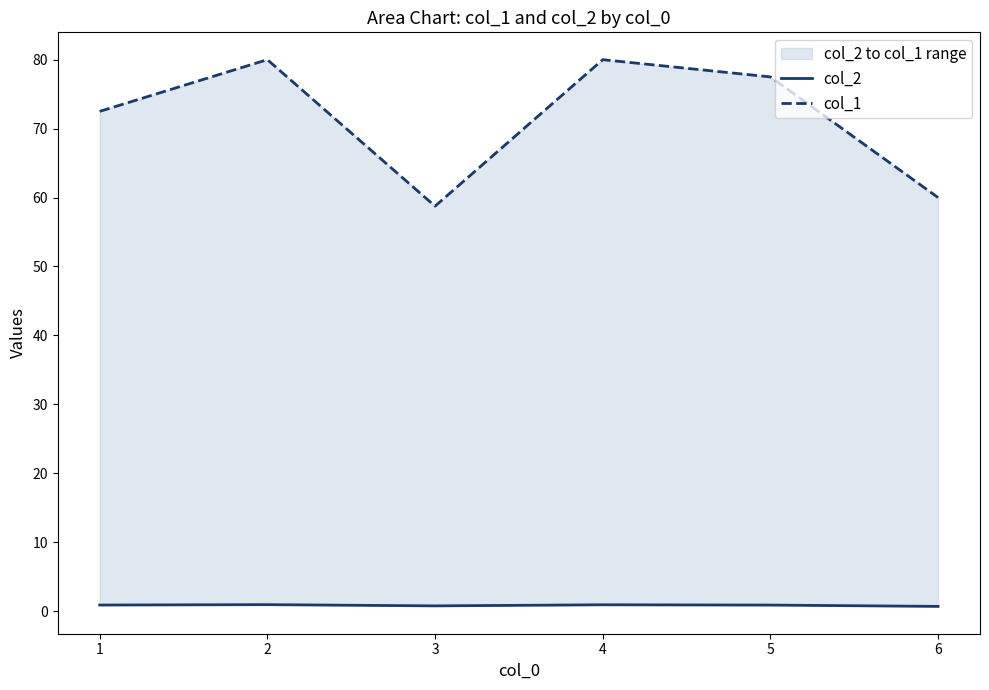

Which series has the widest spread of values?

col_1